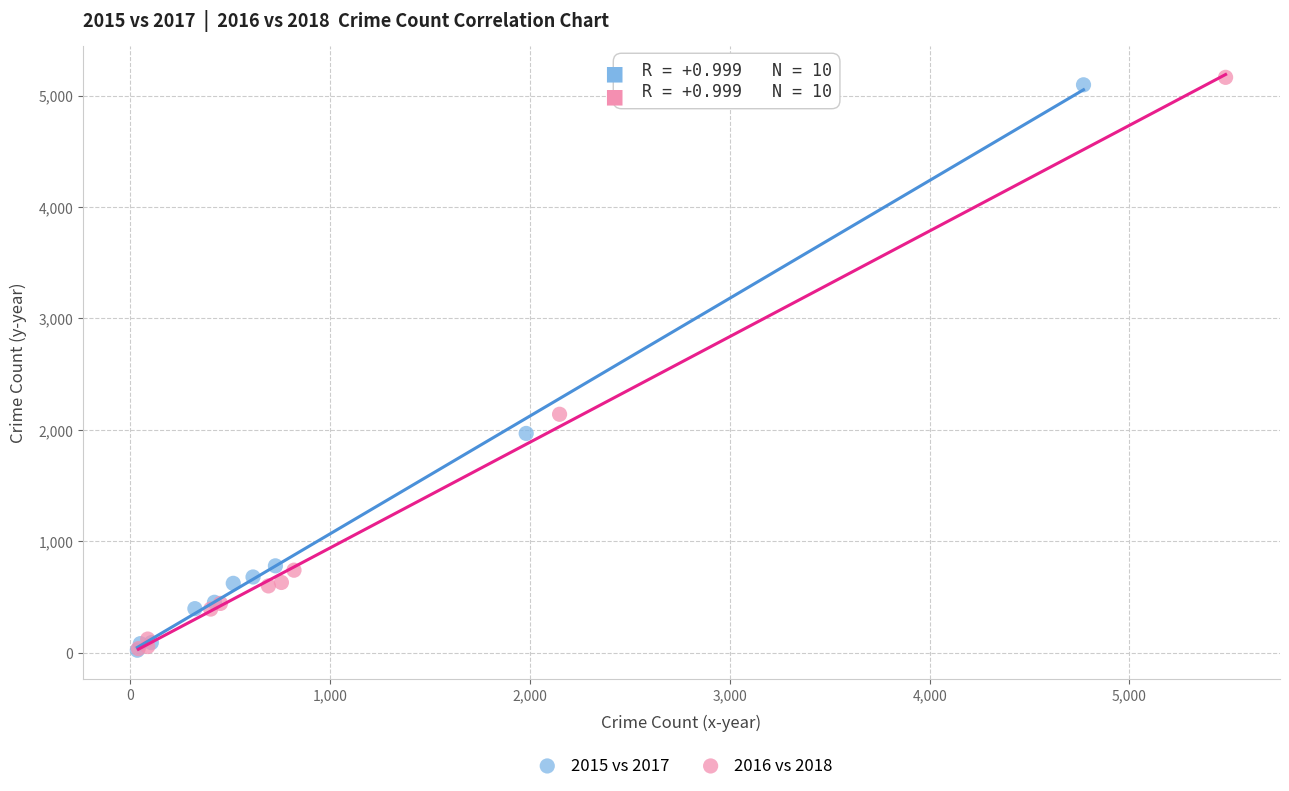

Which series has the widest spread of Y values?

2016 vs 2018